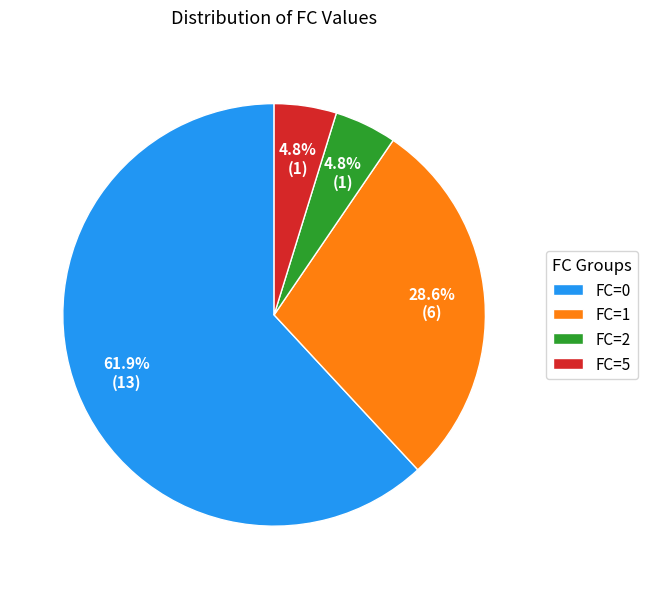

What percentage is the FC=2 slice, to the nearest percent?

5%